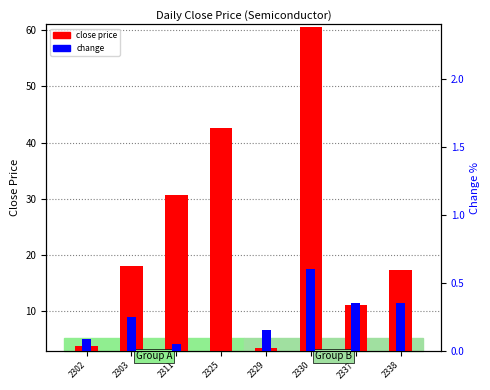

How many bars are there in each group?

2